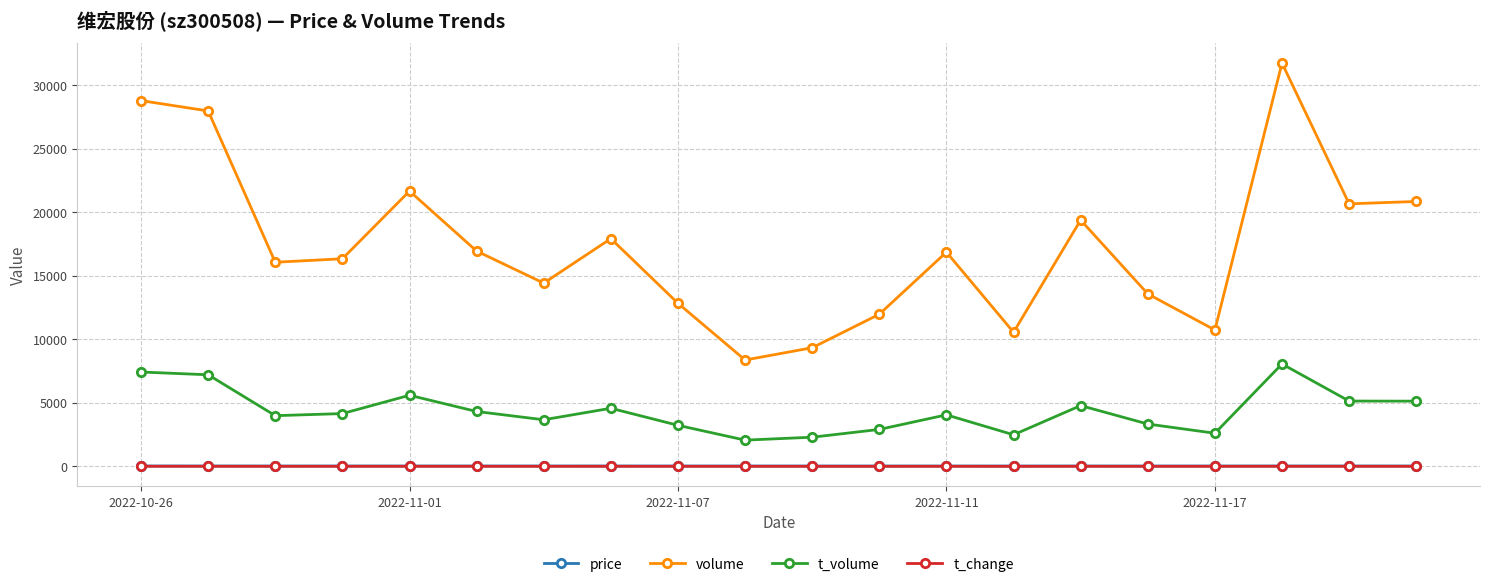

True or false: t_change has more than 1 interior local peaks.

True